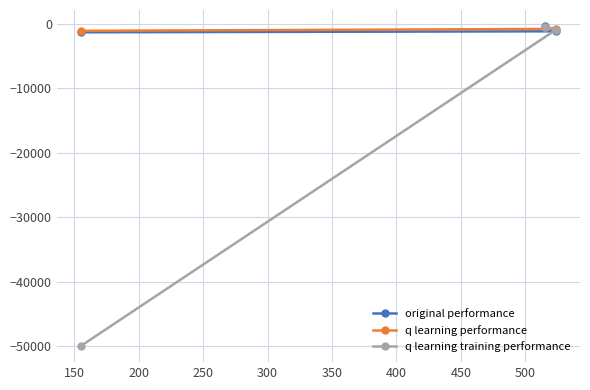

What is the smallest value displayed?

-50000.0